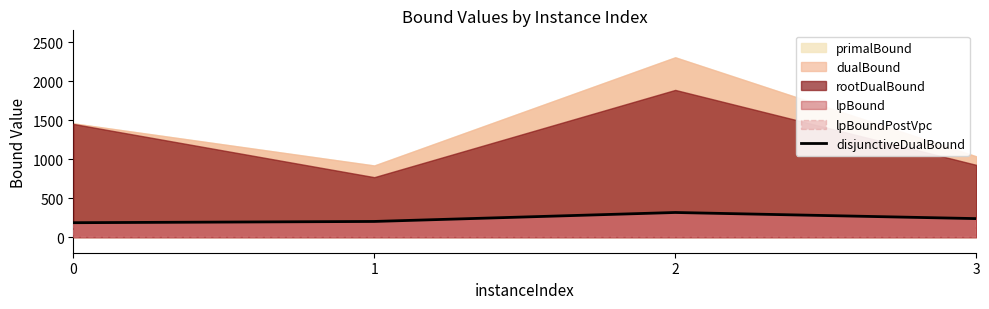

What is the average value?

234.9